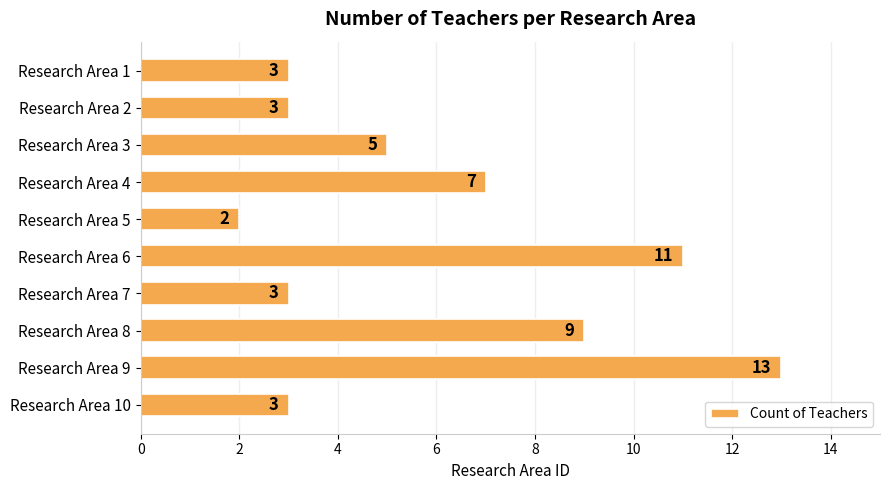

What is the difference between the second highest and minimum values?

9